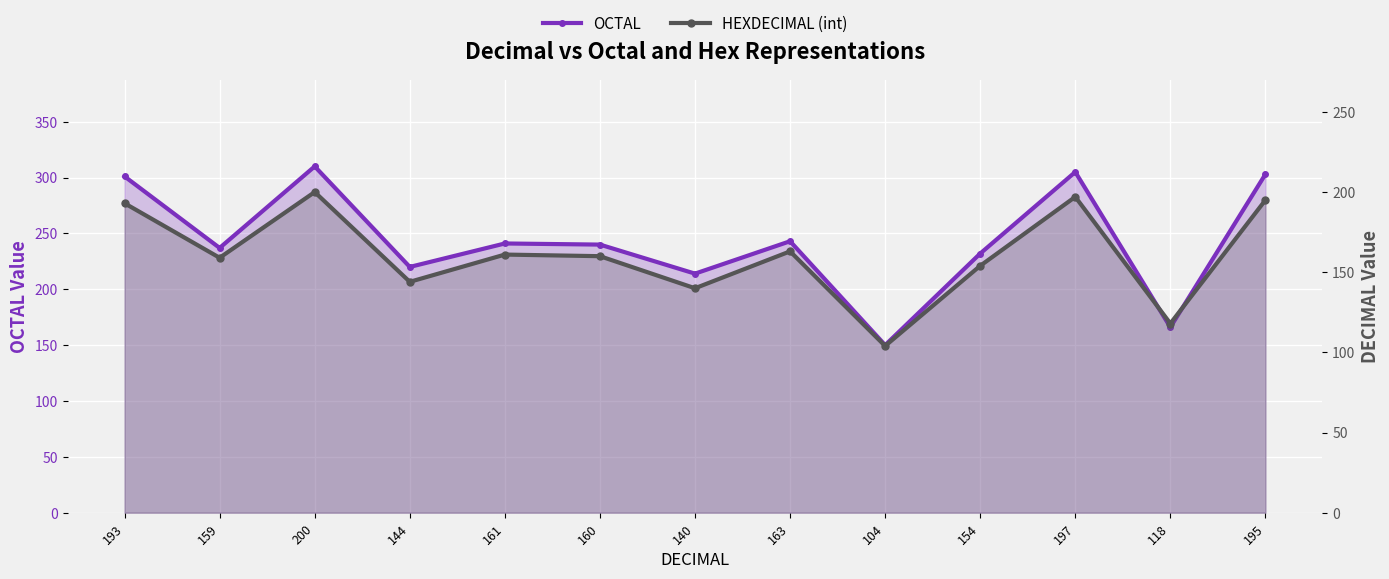

What is the difference between the second highest and minimum values in the OCTAL series?

155